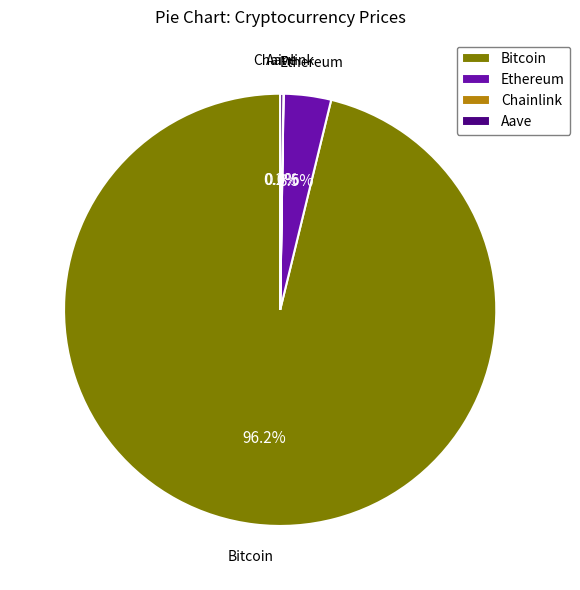

Does any single category account for the majority?

Yes